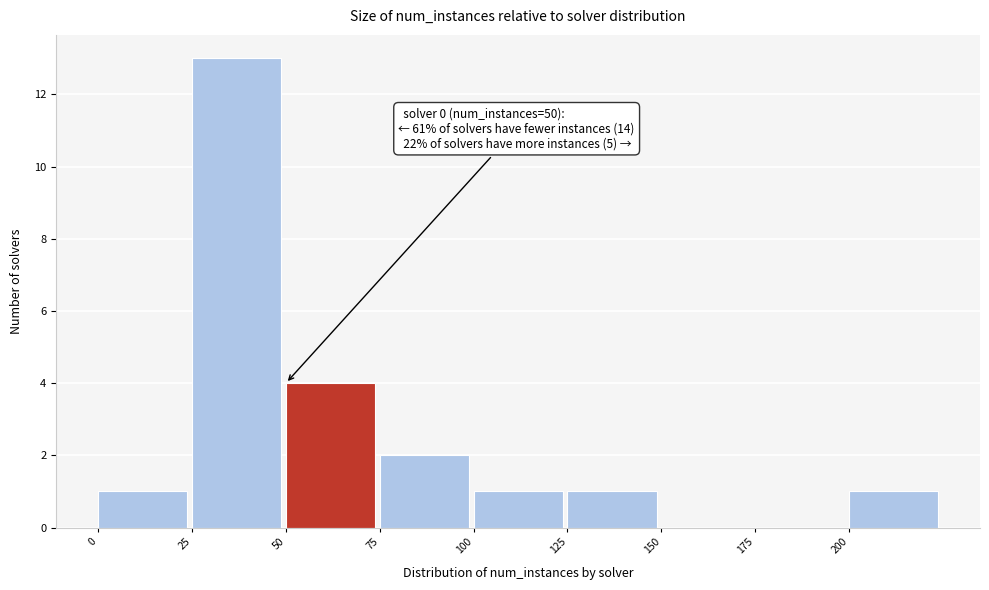

Which range on the x-axis has the tallest bar?

25 to 50